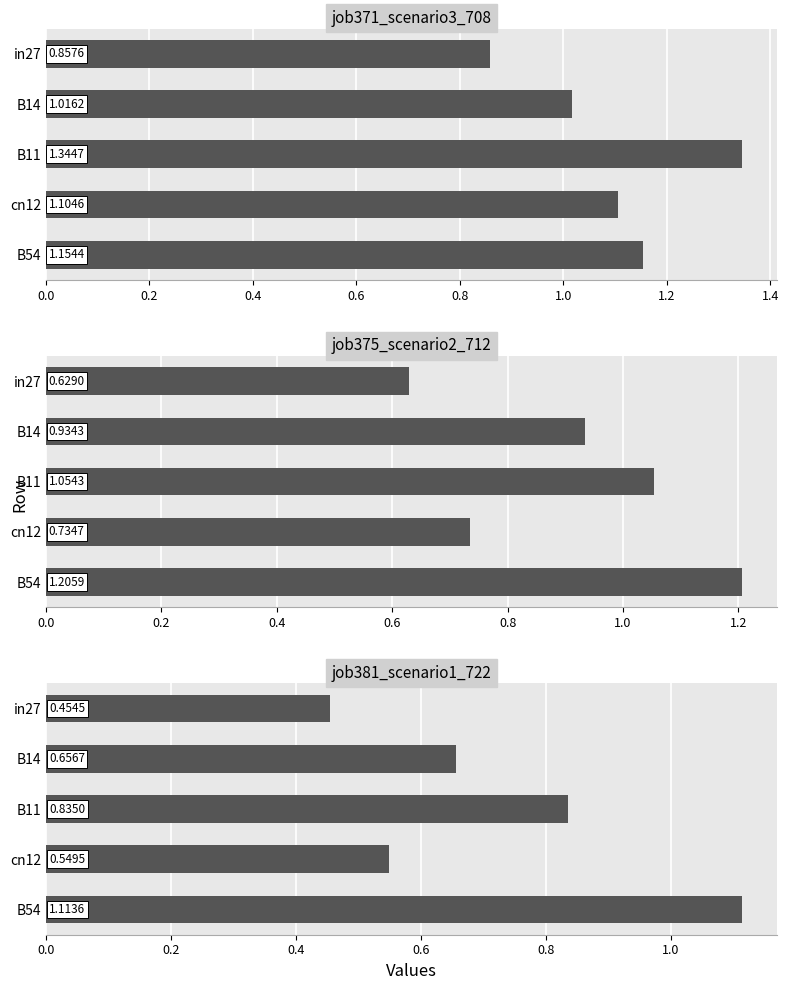

How many categories are shown in the chart?

5